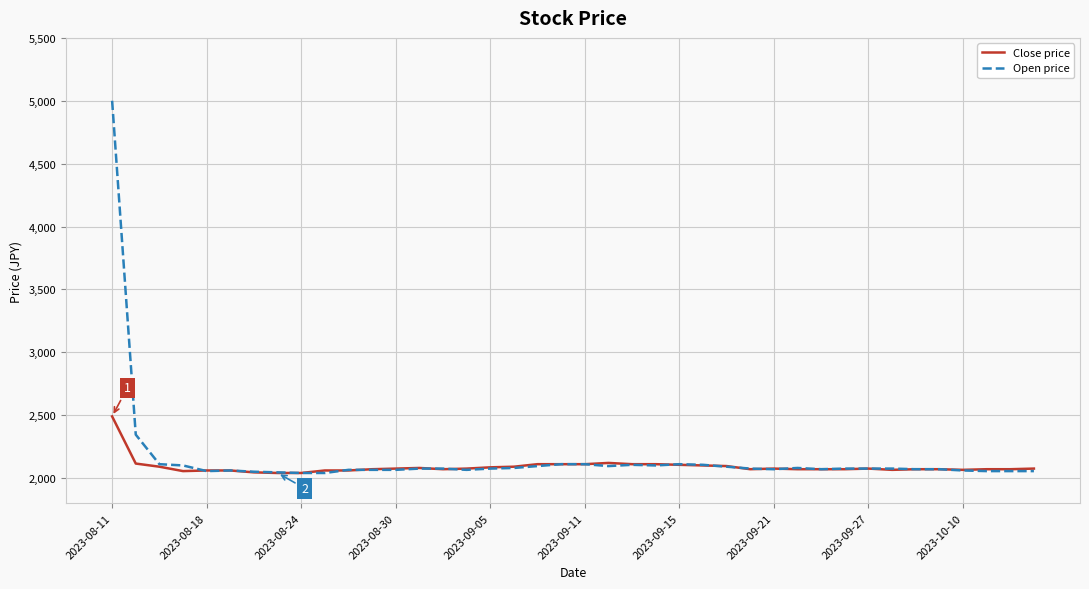

What is the minimum value shown in the chart?

2040